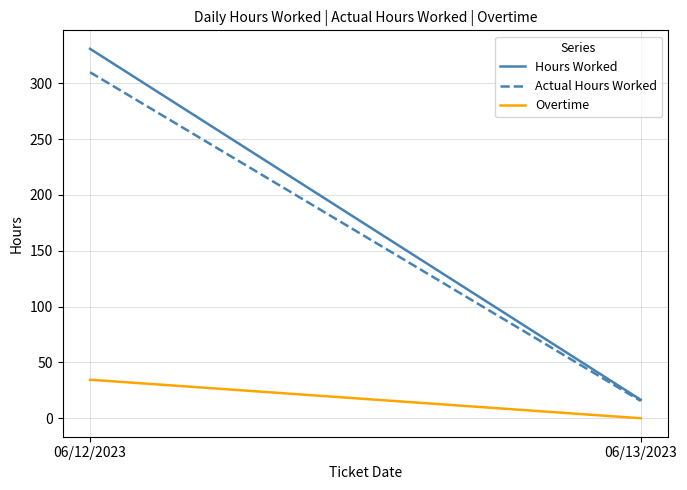

True or false: Actual Hours Worked has a value of 309.8 at 06/12/2023.

True